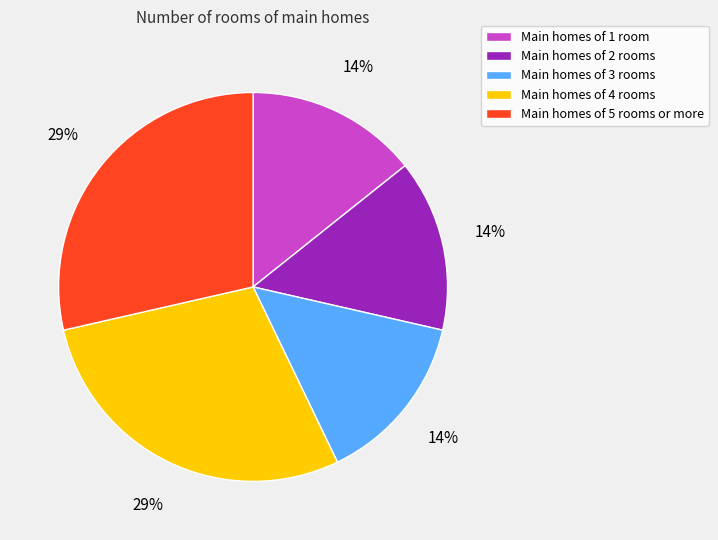

How many segments does this pie chart have?

5